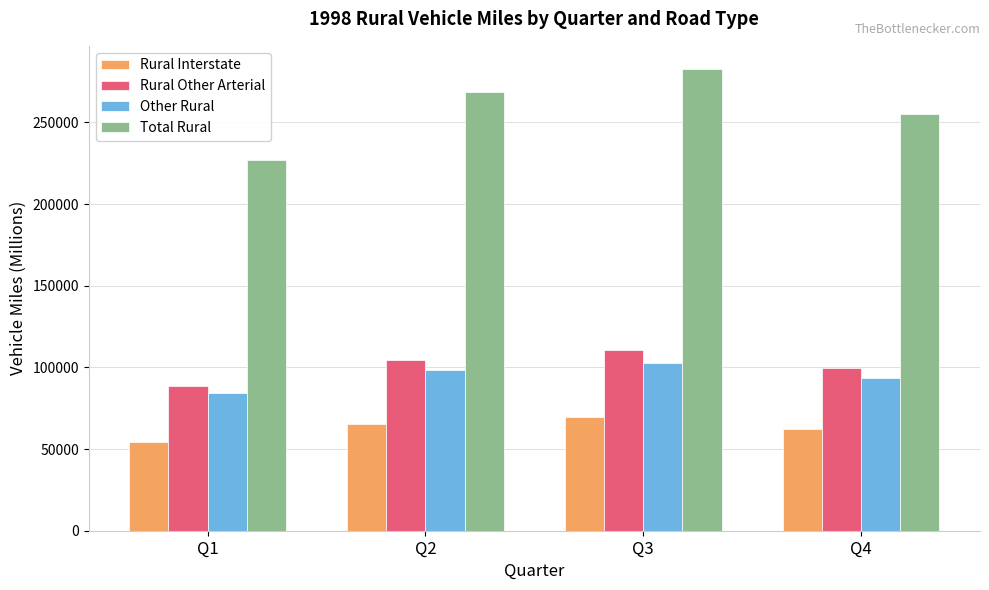

Rank the series by their maximum value, from lowest to highest.

Rural Interstate, Other Rural, Rural Other Arterial, Total Rural